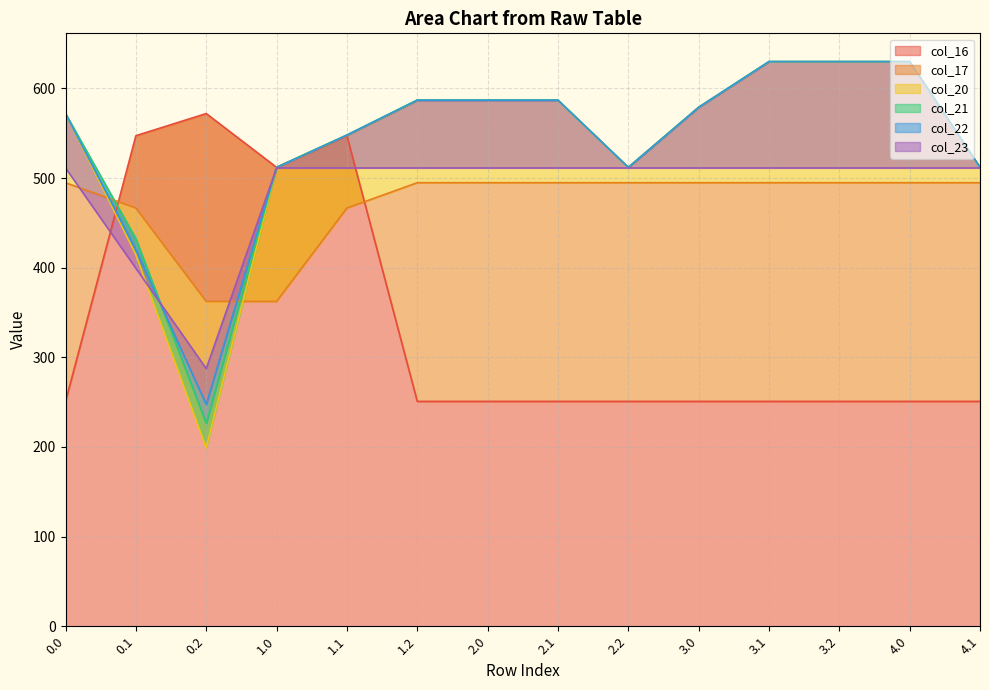

How many values in the col_22 series exceed 579?

6